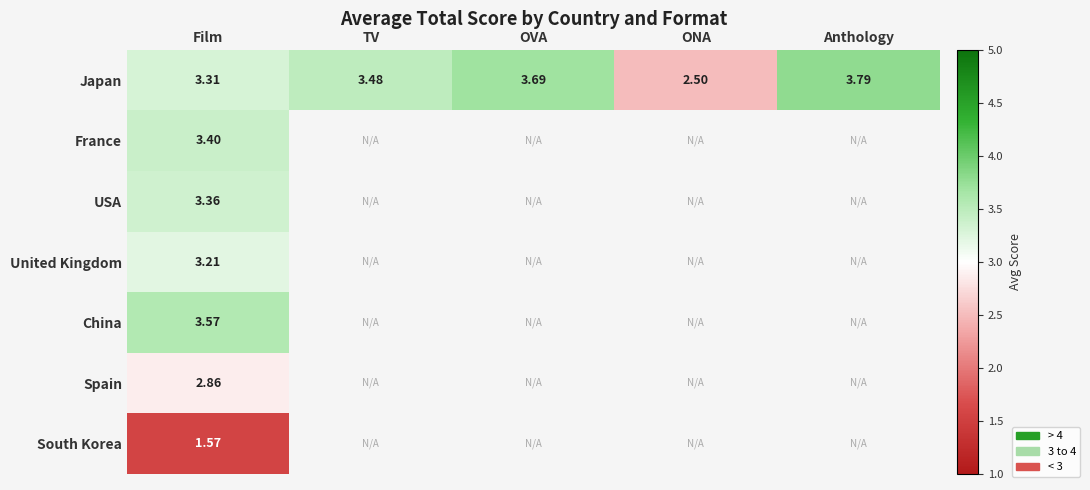

How many data points in Japan are less than 3?

1